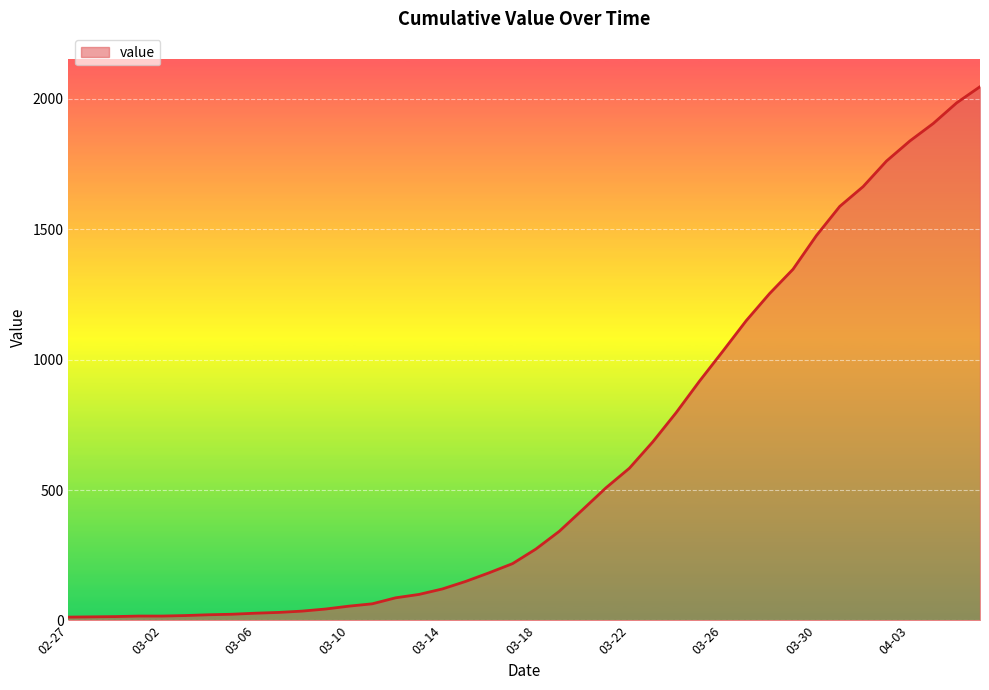

What is the difference between the maximum and minimum values?

2034